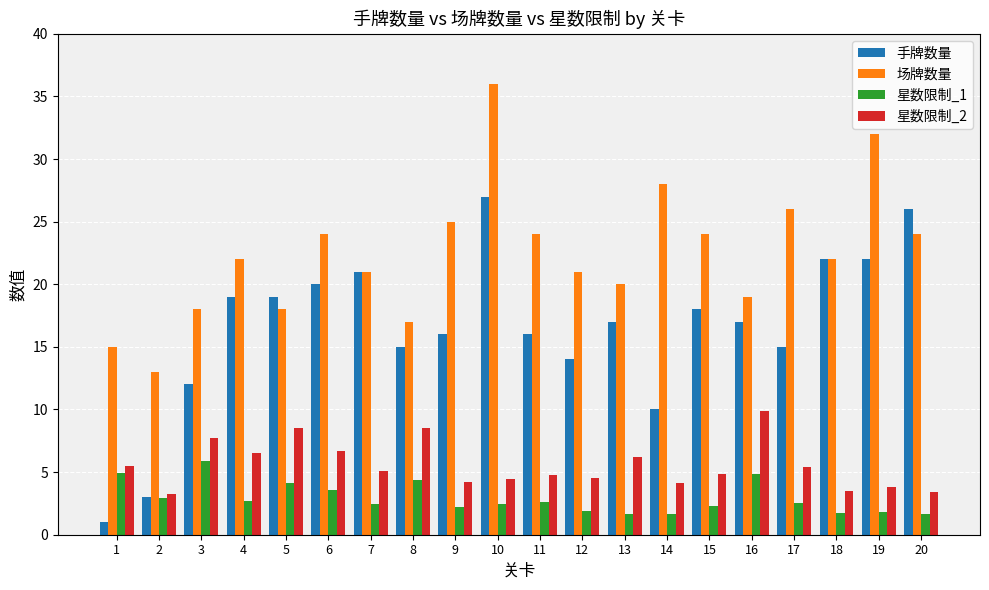

What are all the series names shown in the legend?

手牌数量, 场牌数量, 星数限制_1, 星数限制_2